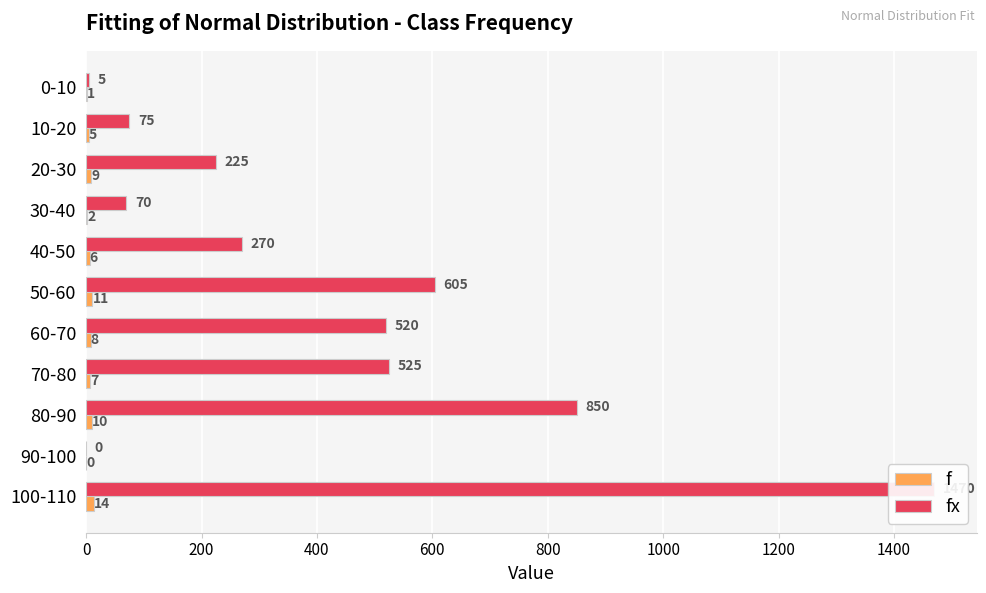

Reading left to right, what are all the values shown in this chart?

f: 1	5	9	2	6	11	8	7	10	0	14
fx: 5	75	225	70	270	605	520	525	850	0	1470